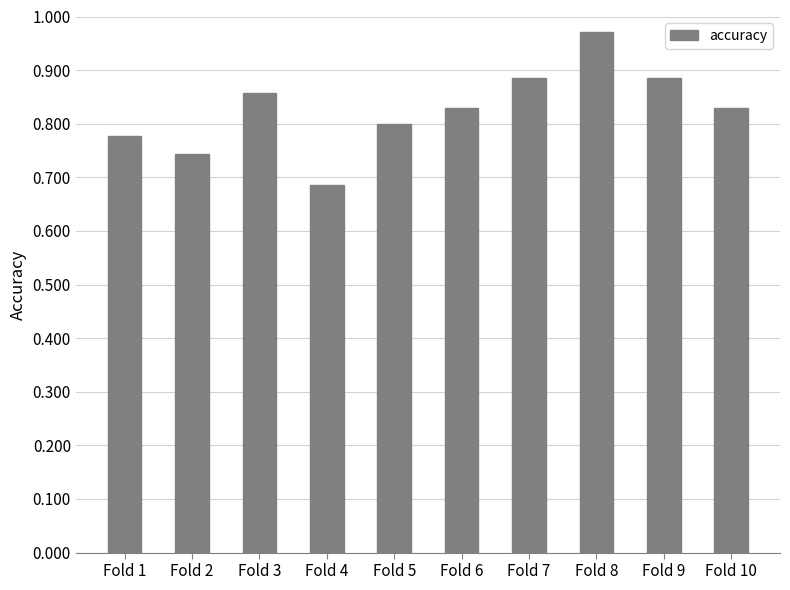

The chart shows a value of 0.4 at Fold 7. True or false?

False